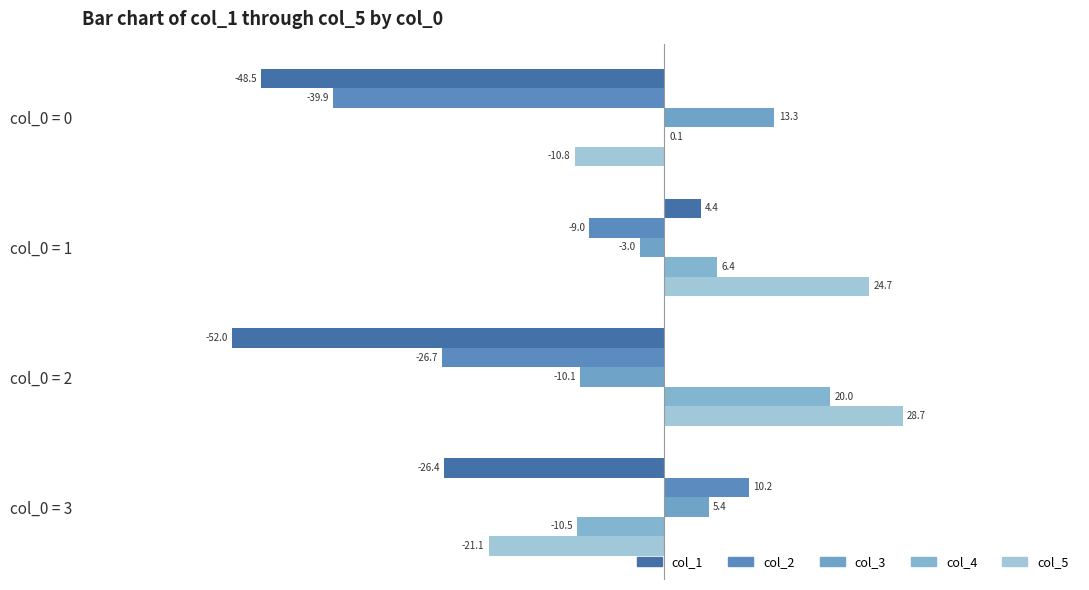

What is the sum of all col_5 values?

21.5